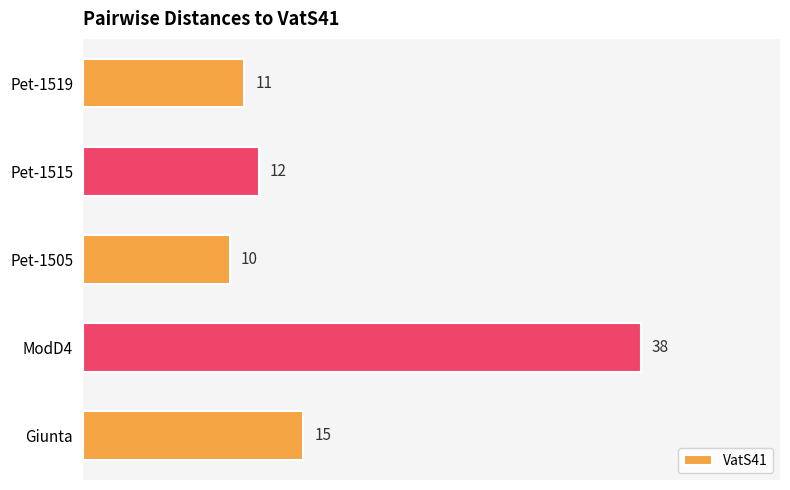

Reading bottom to top, list all the values displayed in this chart.

Giunta=15	ModD4=38	Pet-1505=10	Pet-1515=12	Pet-1519=11